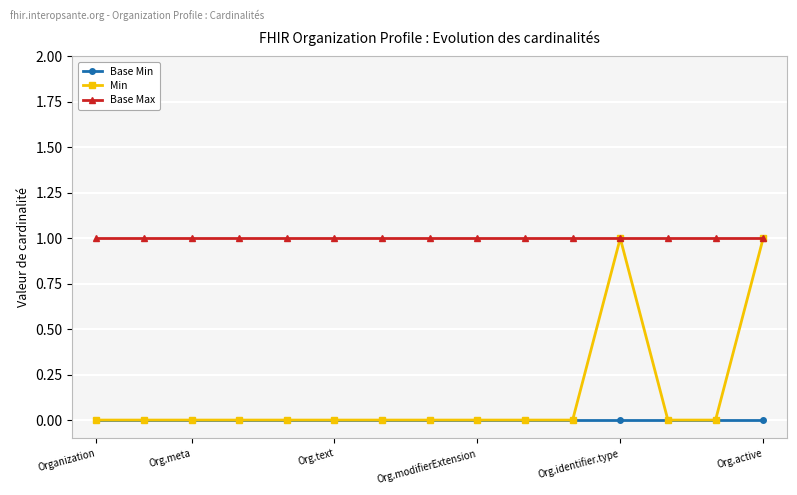

True or false: Base Max and Min intersect in this chart.

False